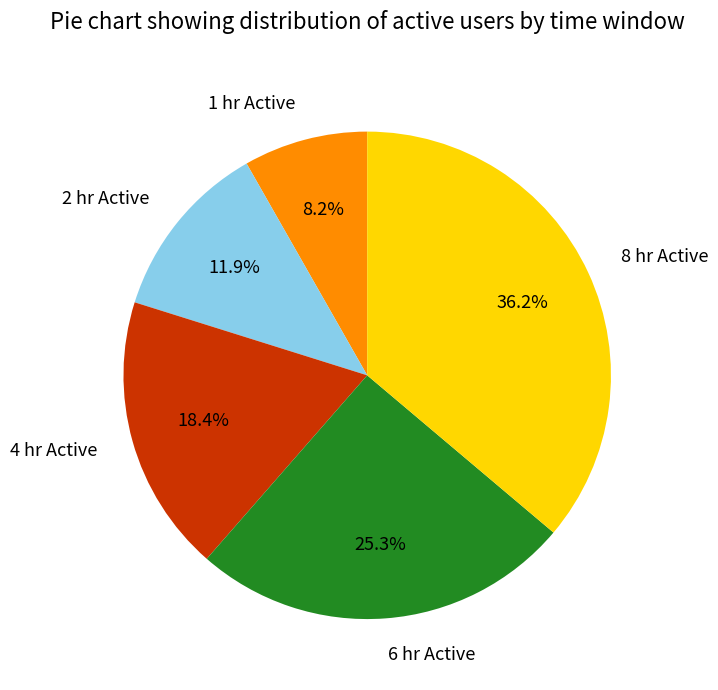

Is there any slice that represents more than half of the pie?

No